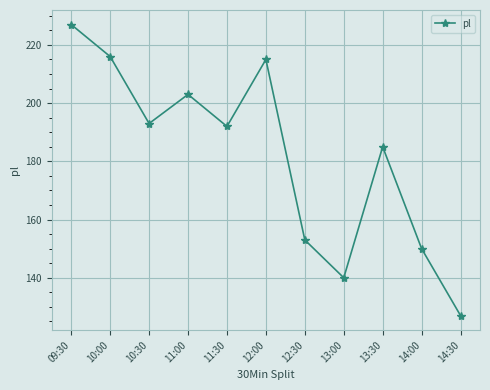

What is the sum of all values?

2001